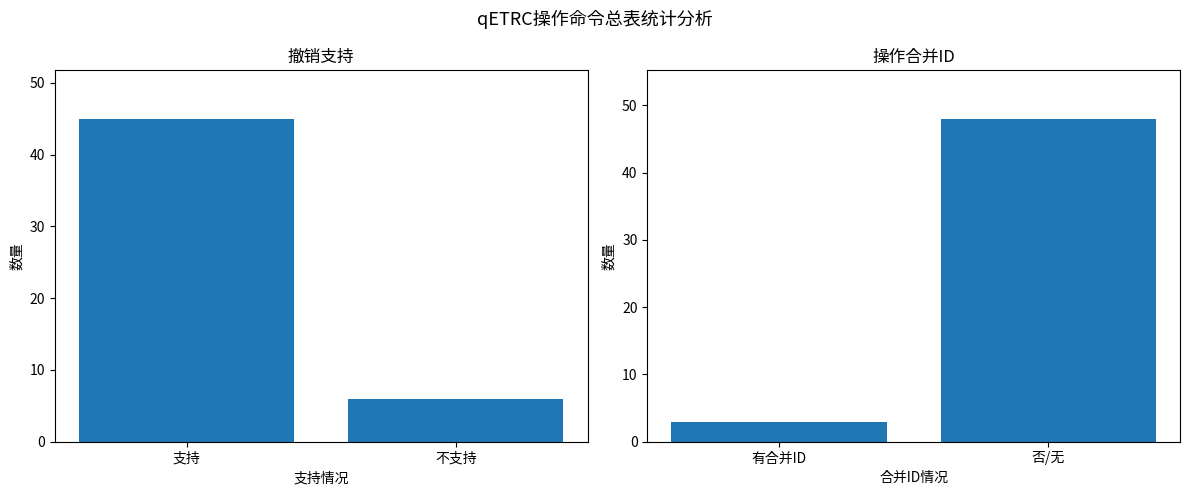

Which has a higher value, 支持 or 不支持?

支持